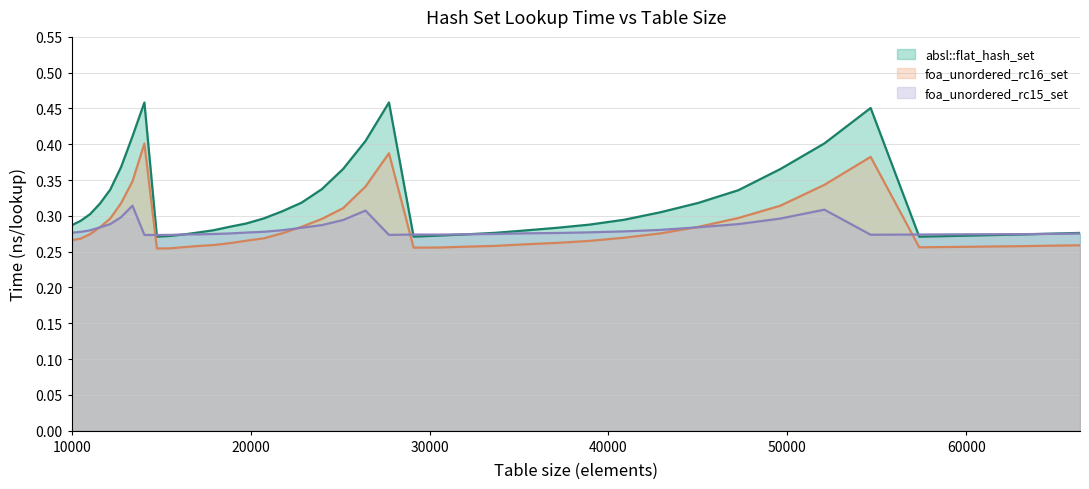

Reading left to right, extract all data points from this chart.

absl_flat_hash_set: 0.3	0.3	0.3	0.3	0.3	0.4	0.4	0.5	0.3	0.3	0.3	0.3	0.3	0.3	0.3	0.3	0.3	0.3	0.3	0.4	0.4	0.5	0.3	0.3	0.3	0.3	0.3	0.3	0.3	0.3	0.3	0.3	0.3	0.4	0.4	0.5	0.3	0.3	0.3	0.3
foa_unordered_rc16_set: 0.3	0.3	0.3	0.3	0.3	0.3	0.3	0.4	0.3	0.3	0.3	0.3	0.3	0.3	0.3	0.3	0.3	0.3	0.3	0.3	0.3	0.4	0.3	0.3	0.3	0.3	0.3	0.3	0.3	0.3	0.3	0.3	0.3	0.3	0.3	0.4	0.3	0.3	0.3	0.3
foa_unordered_rc15_set: 0.3	0.3	0.3	0.3	0.3	0.3	0.3	0.3	0.3	0.3	0.3	0.3	0.3	0.3	0.3	0.3	0.3	0.3	0.3	0.3	0.3	0.3	0.3	0.3	0.3	0.3	0.3	0.3	0.3	0.3	0.3	0.3	0.3	0.3	0.3	0.3	0.3	0.3	0.3	0.3